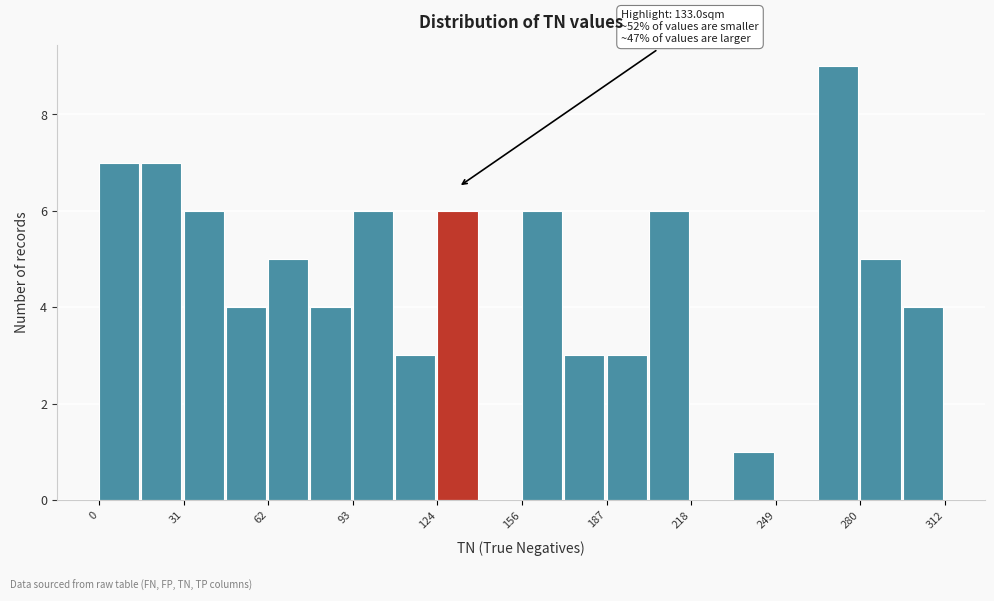

Around what value on the x-axis is the tallest bar? Give the approximate position of its centre, as read against the axis.

275